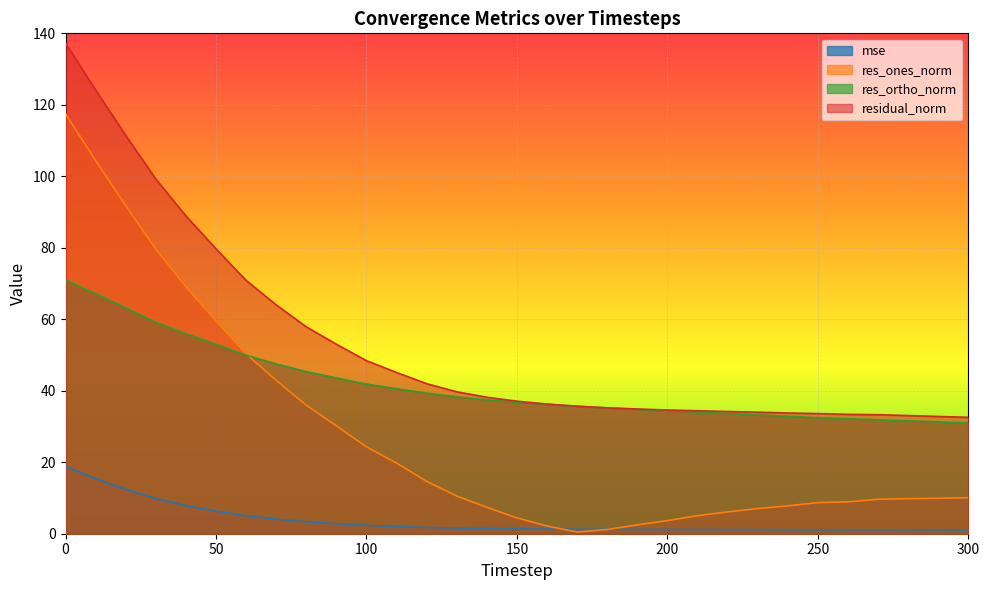

How many lines are shown in the chart?

4